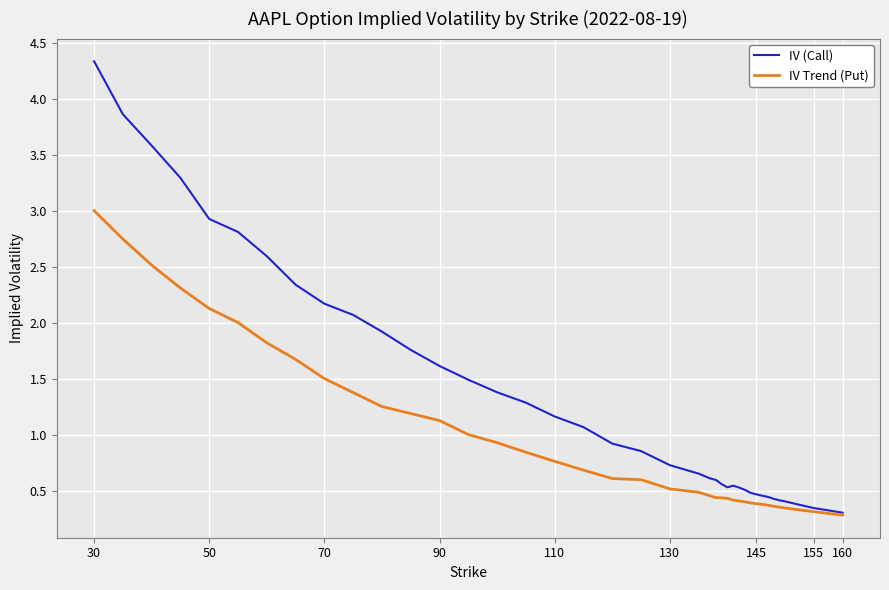

Which series has the largest total across all categories?

IV (Call)